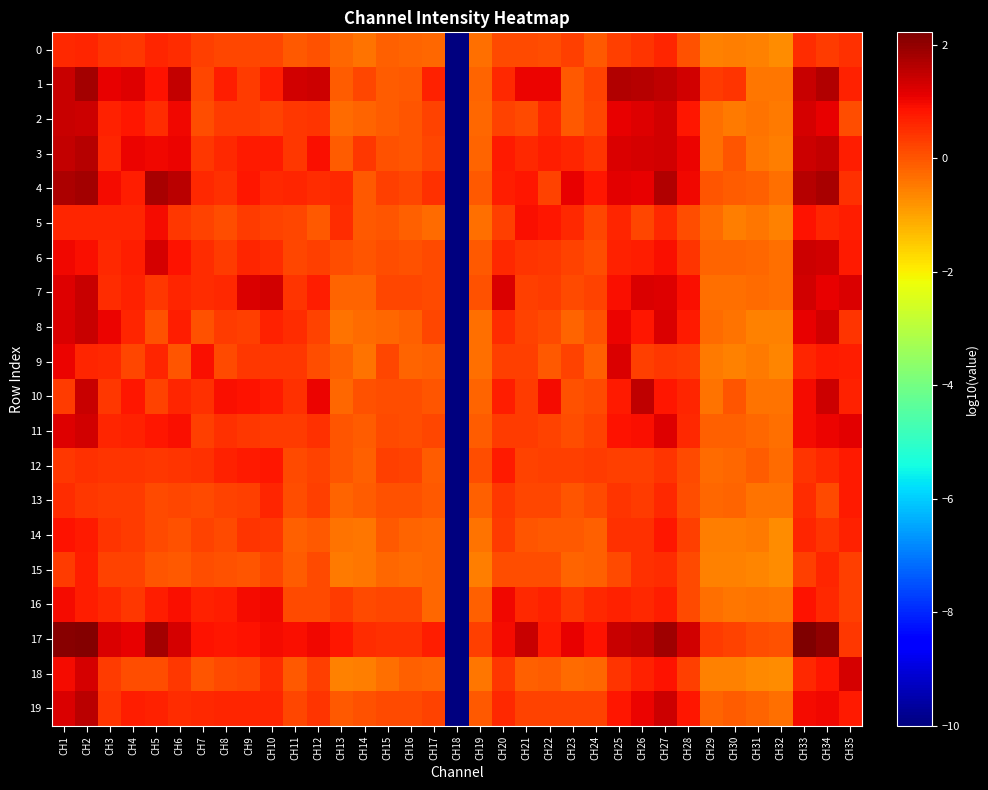

Count the number of categories in the chart.

35